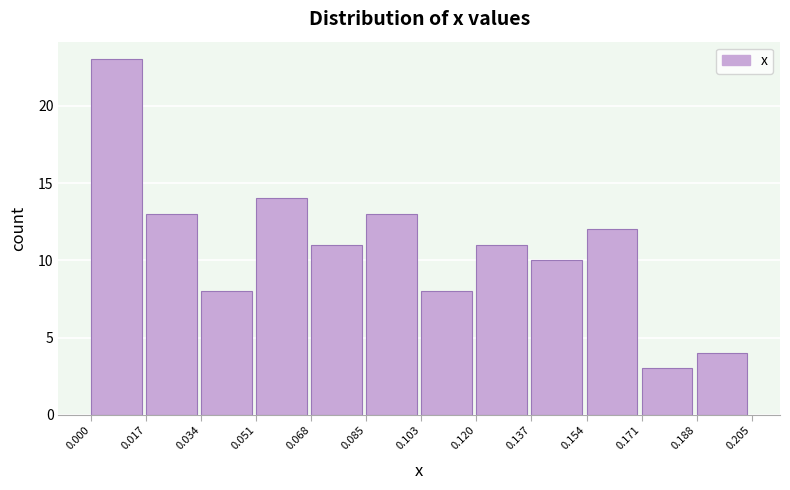

Which range on the x-axis has the tallest bar?

0.000 to 0.017